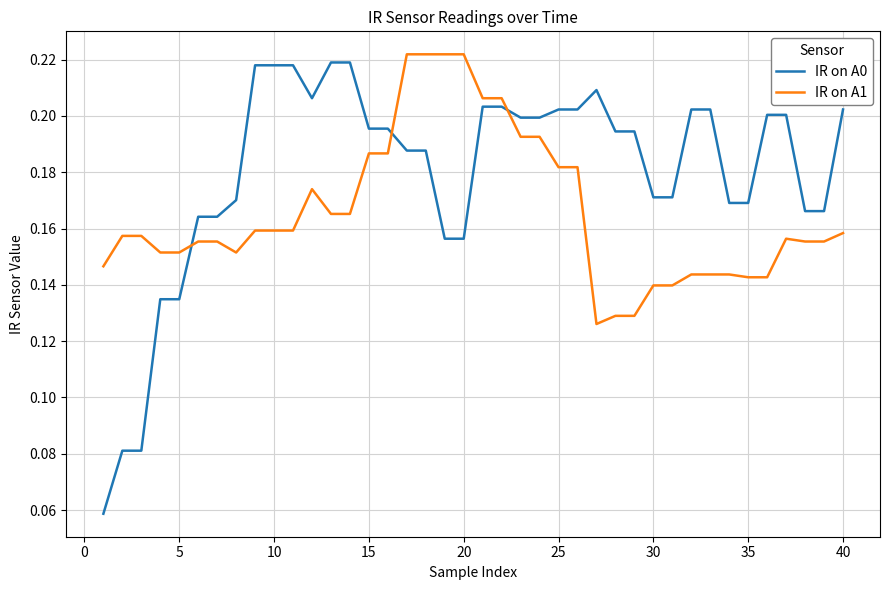

Which series has the widest spread of values?

IR on A0